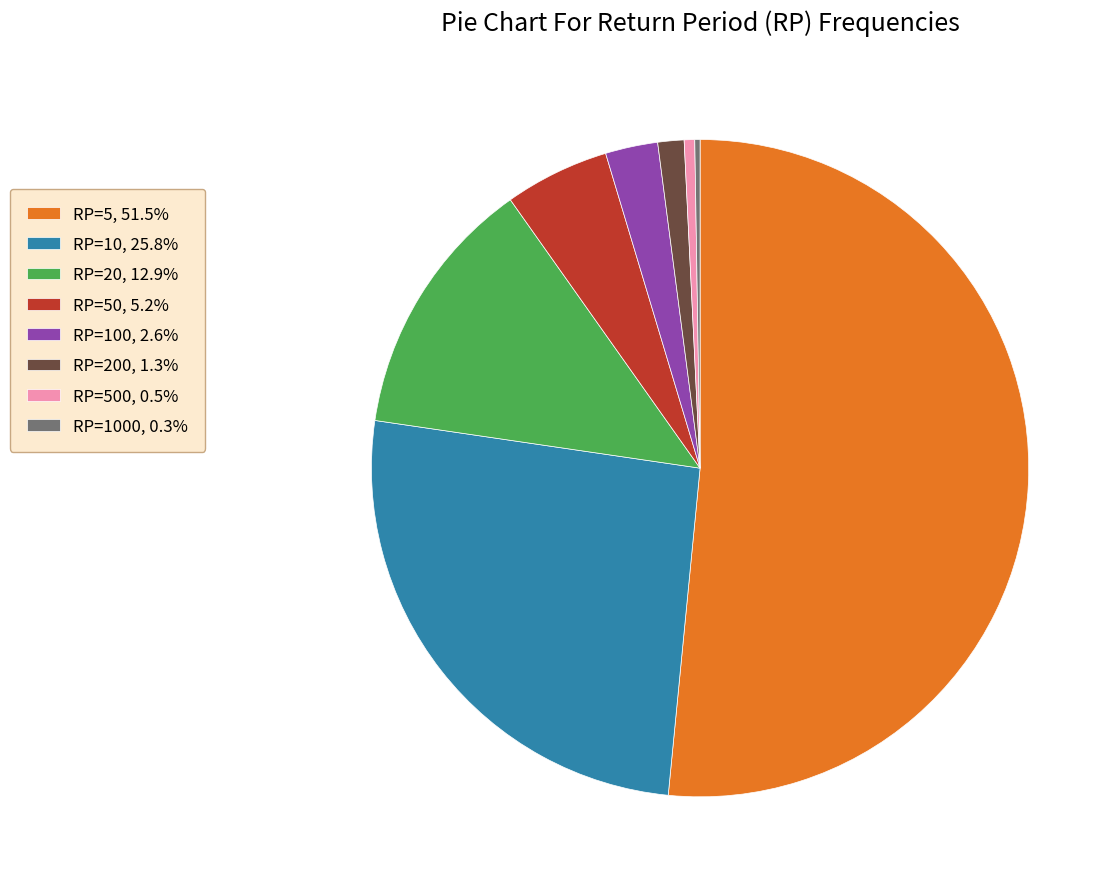

Combined, do RP=50, 5.2% and RP=20, 12.9% account for over 50%?

No